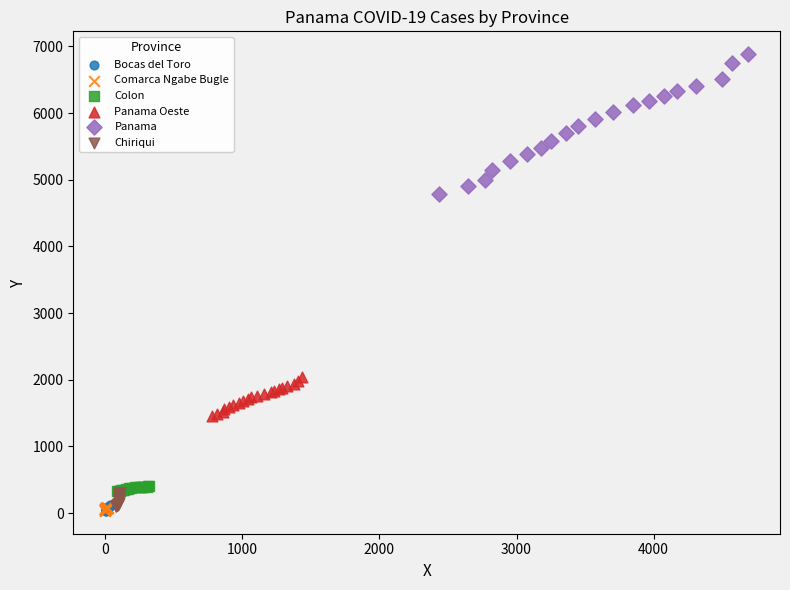

Which series reaches the maximum Y coordinate?

Panama